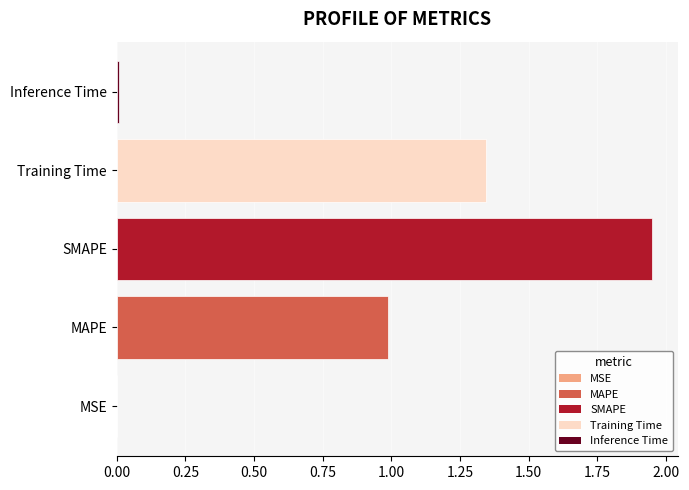

What is the change in value from MAPE to Training Time?

+0.4